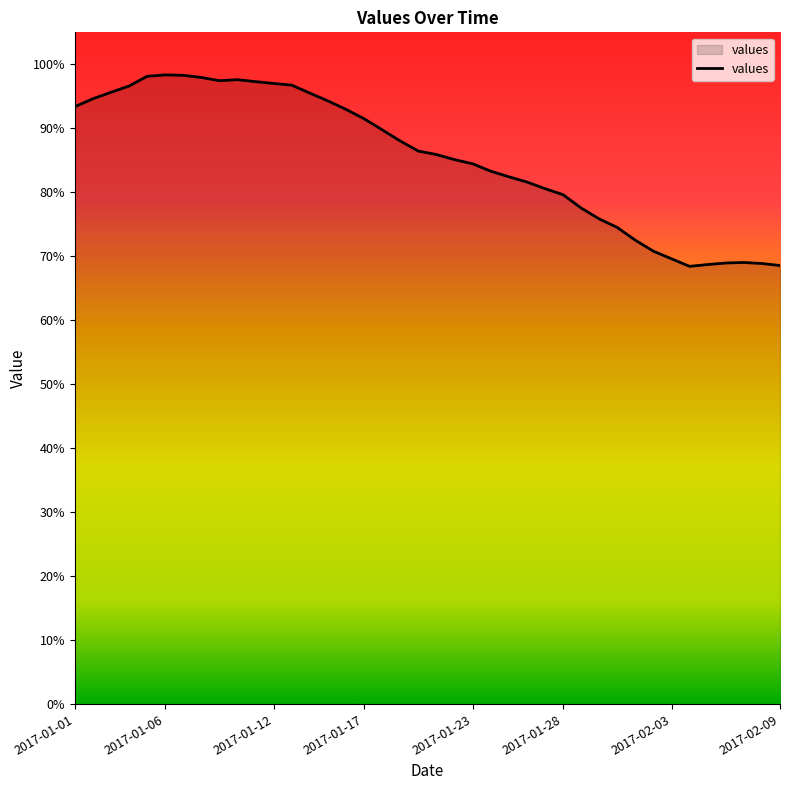

What is the value of the 39th point from the left?

0.7